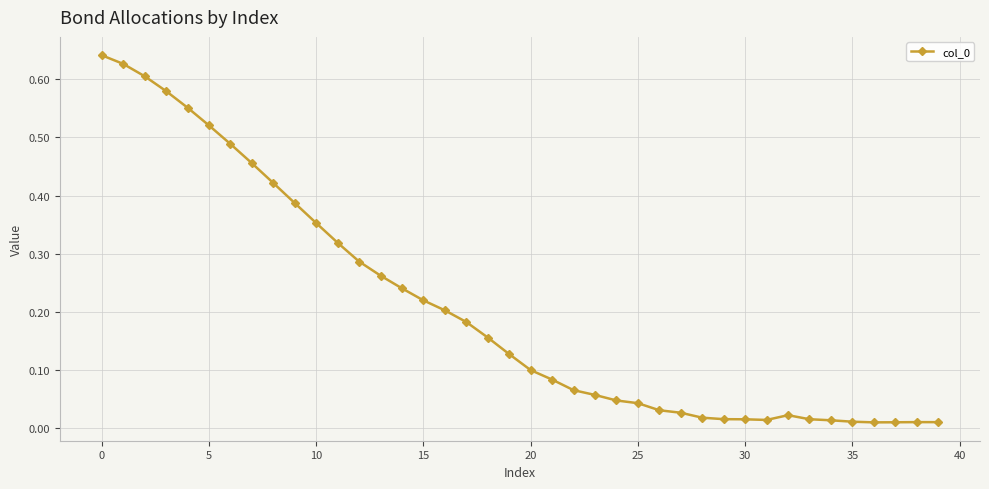

What is the sum of all values?

8.2